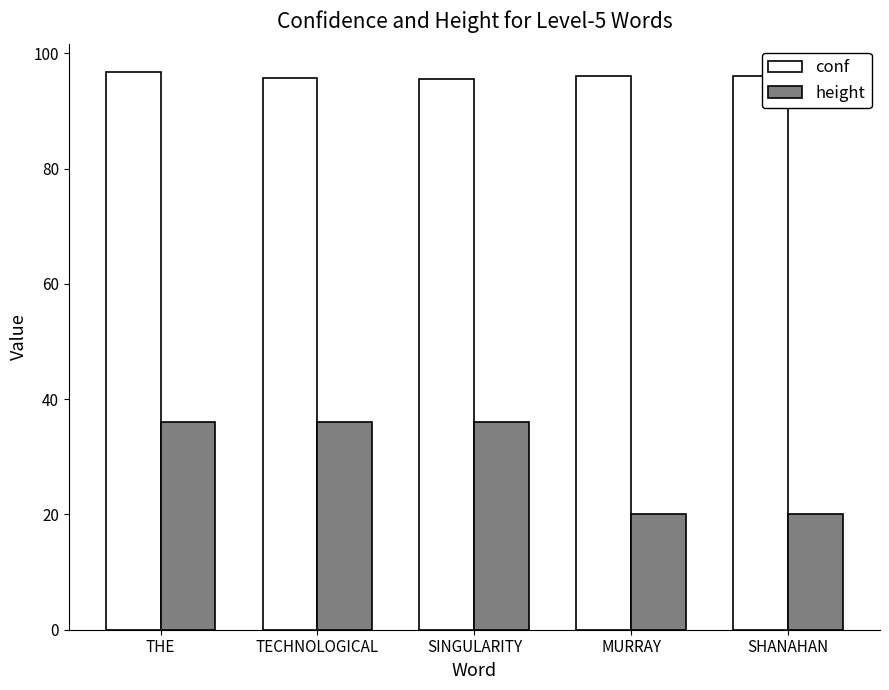

True or false: height has a value of 10.2 at SHANAHAN.

False